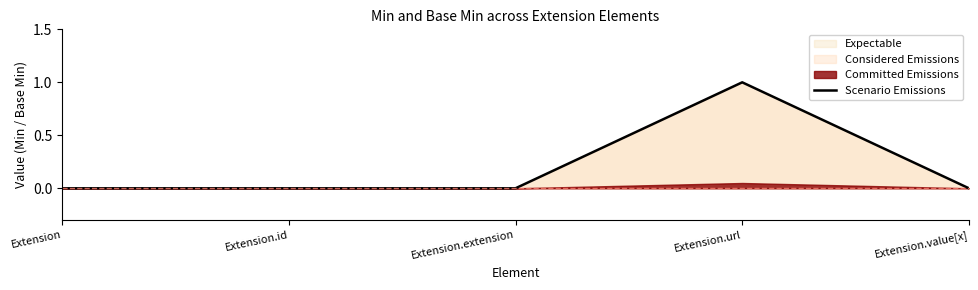

How many interior local peaks (higher than both neighbors) does the data have?

1